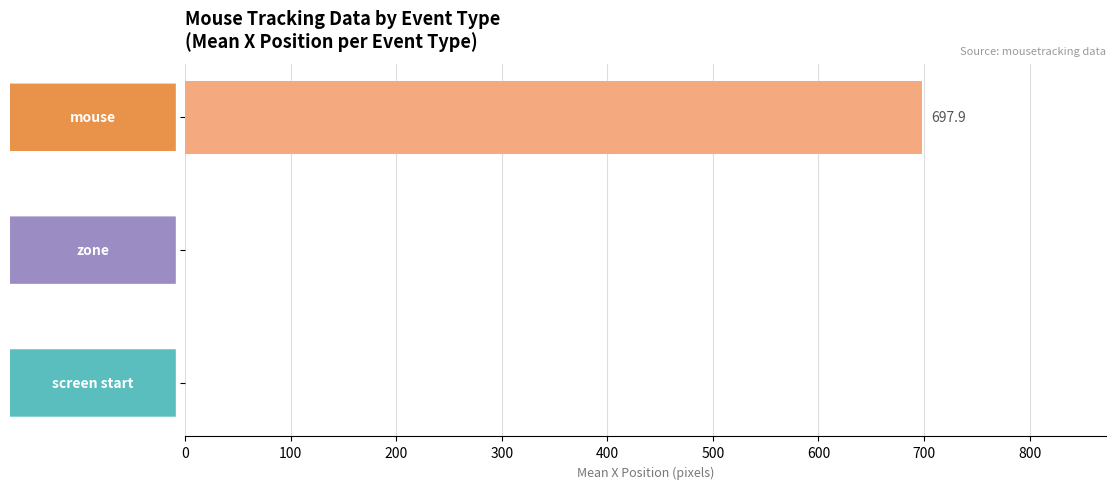

Are the bars horizontal?

Yes